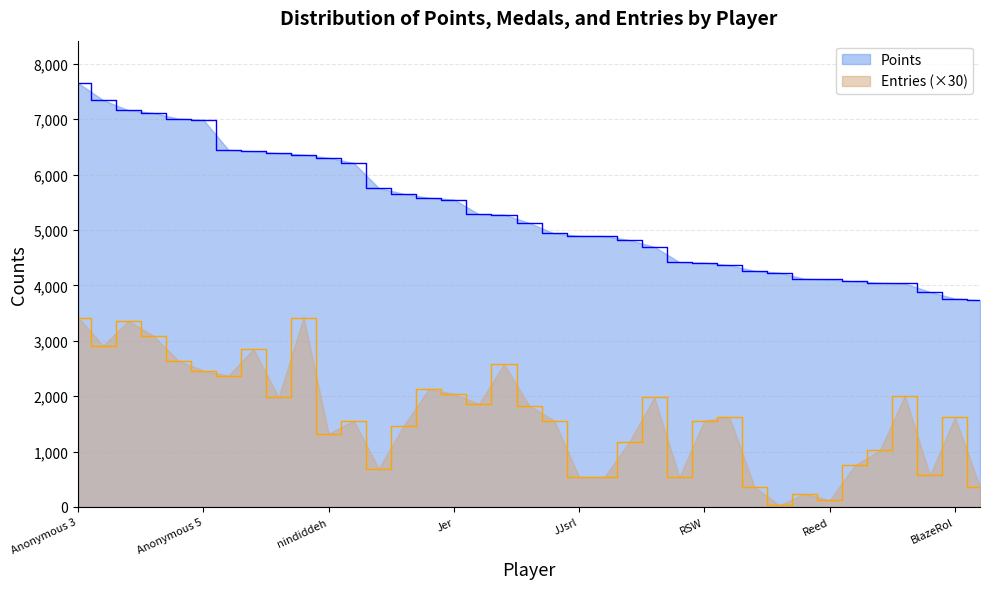

Rank the series by their average value, from highest to lowest.

Points, Entries (×30)